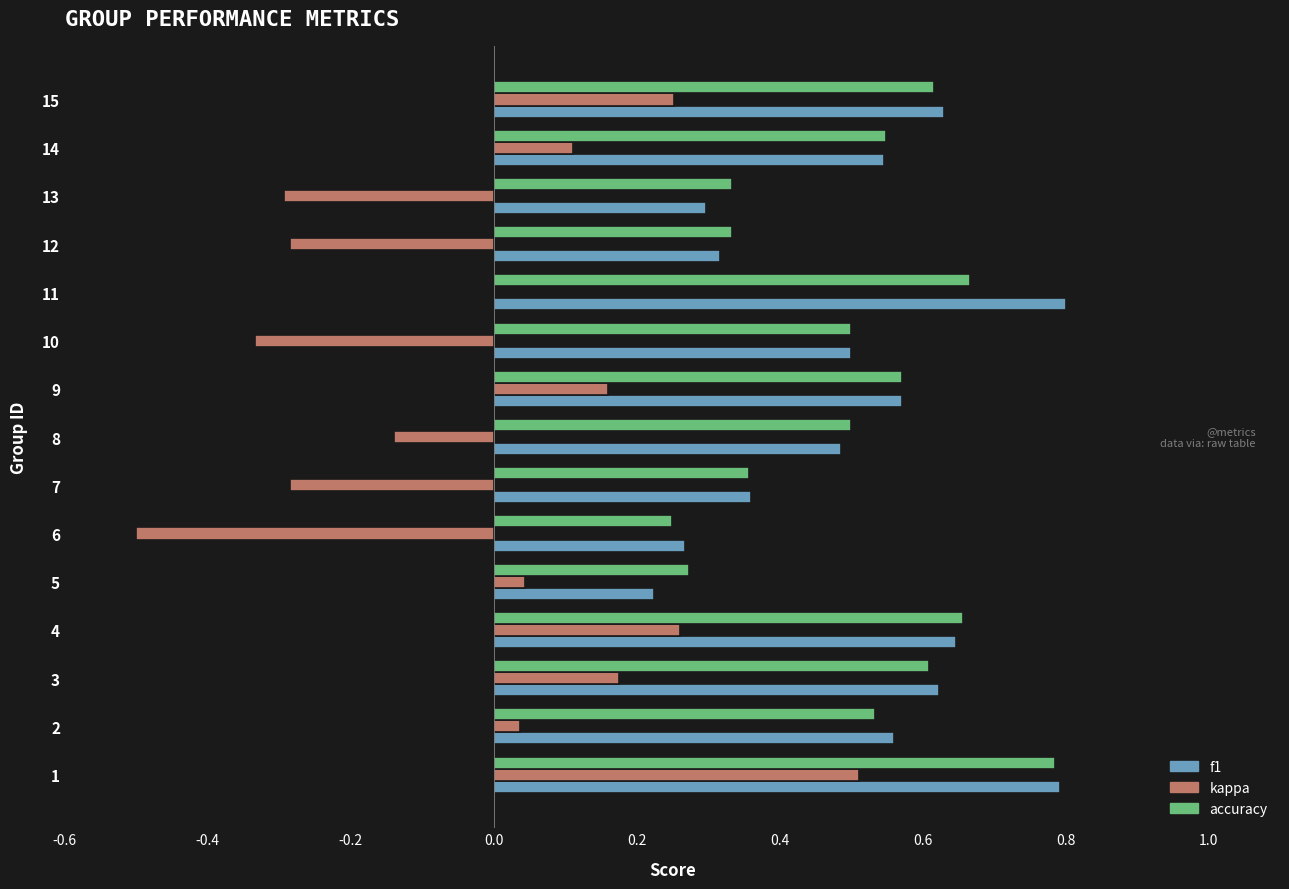

What is the sum of the kappa values at 2 and 6?

-0.5